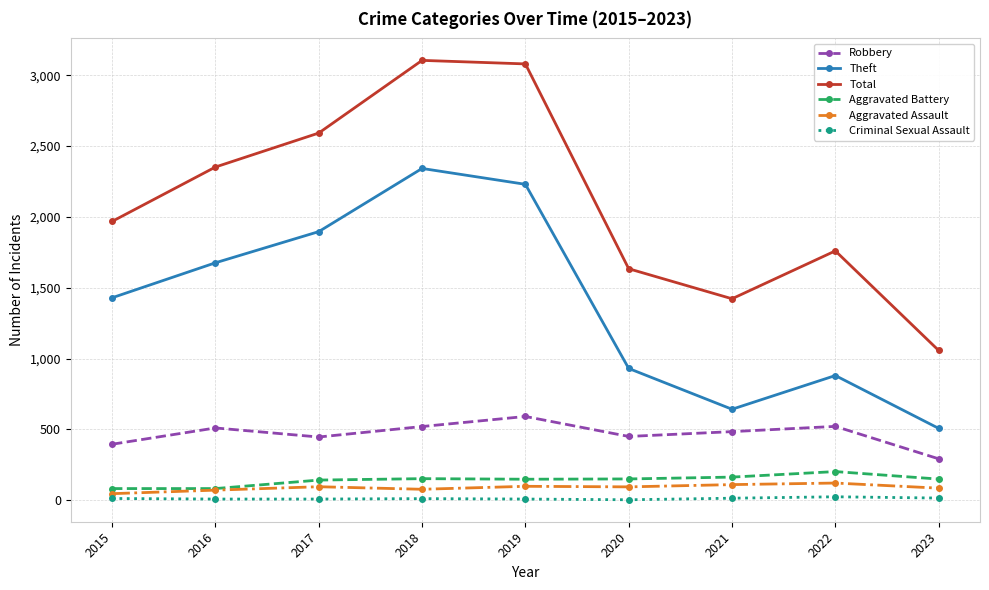

What is the value of the Total point at the 3rd from the left?

2592